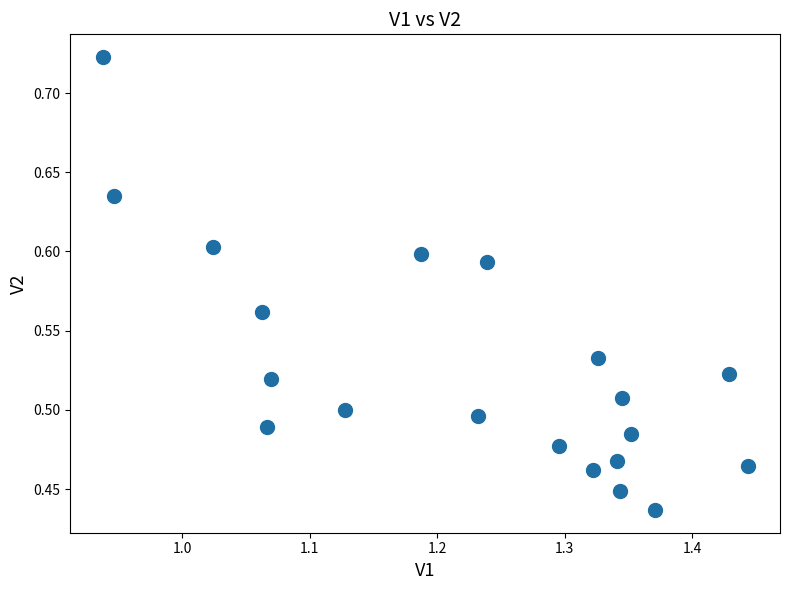

What is the range of Y values (max minus min)?

0.3